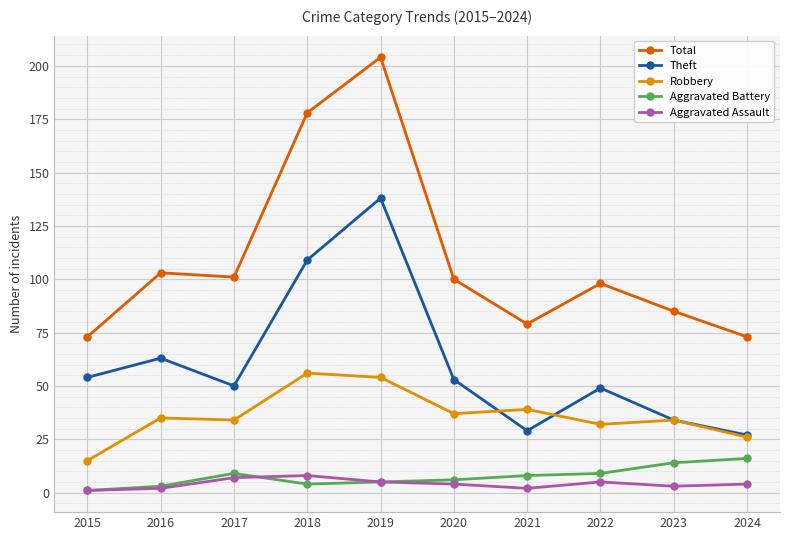

Where do Robbery and Theft first cross each other?

2020 and 2021